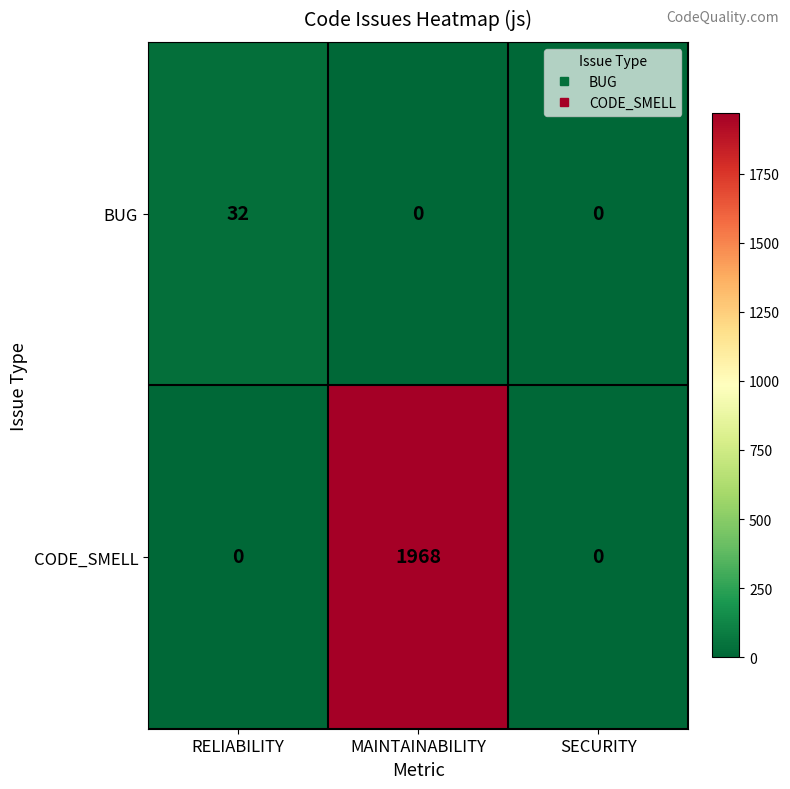

Rank the series at MAINTAINABILITY from highest to lowest value.

CODE_SMELL, BUG